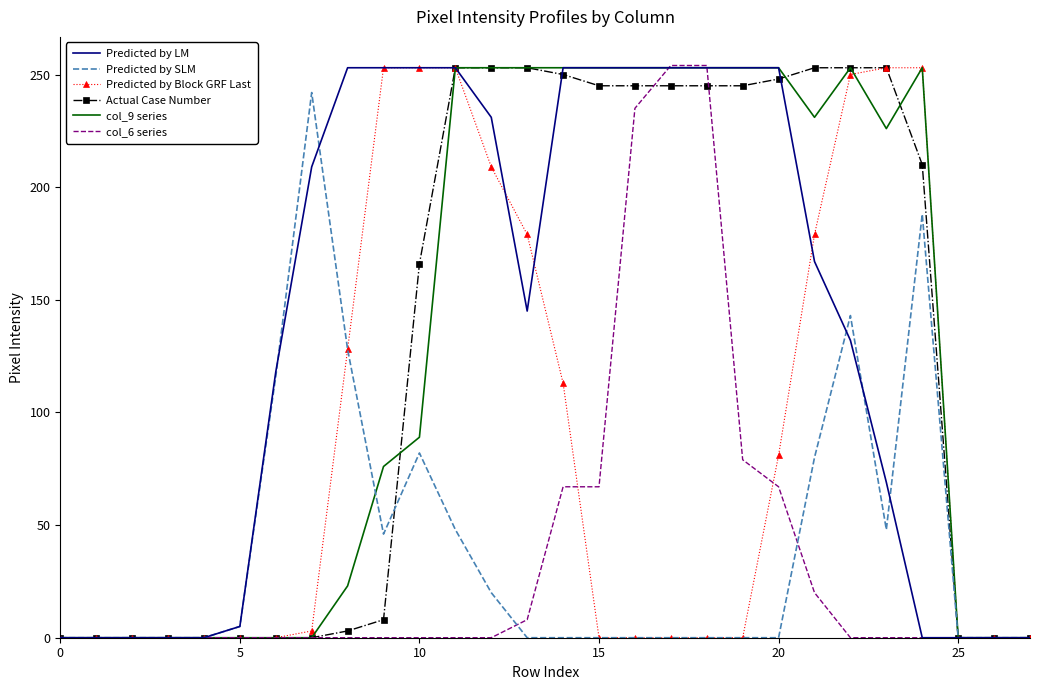

What is the maximum value for Actual Case Number?

253